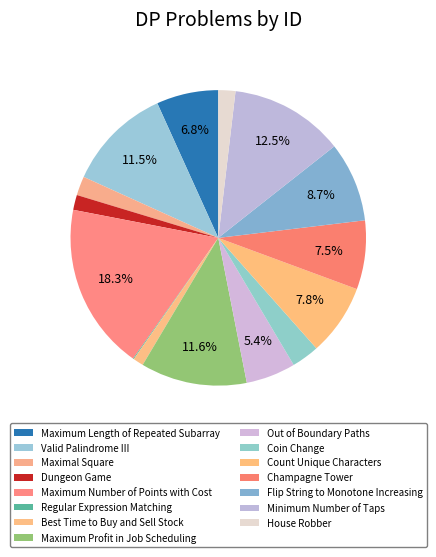

What percentage is the Valid Palindrome III slice, to the nearest percent?

11%